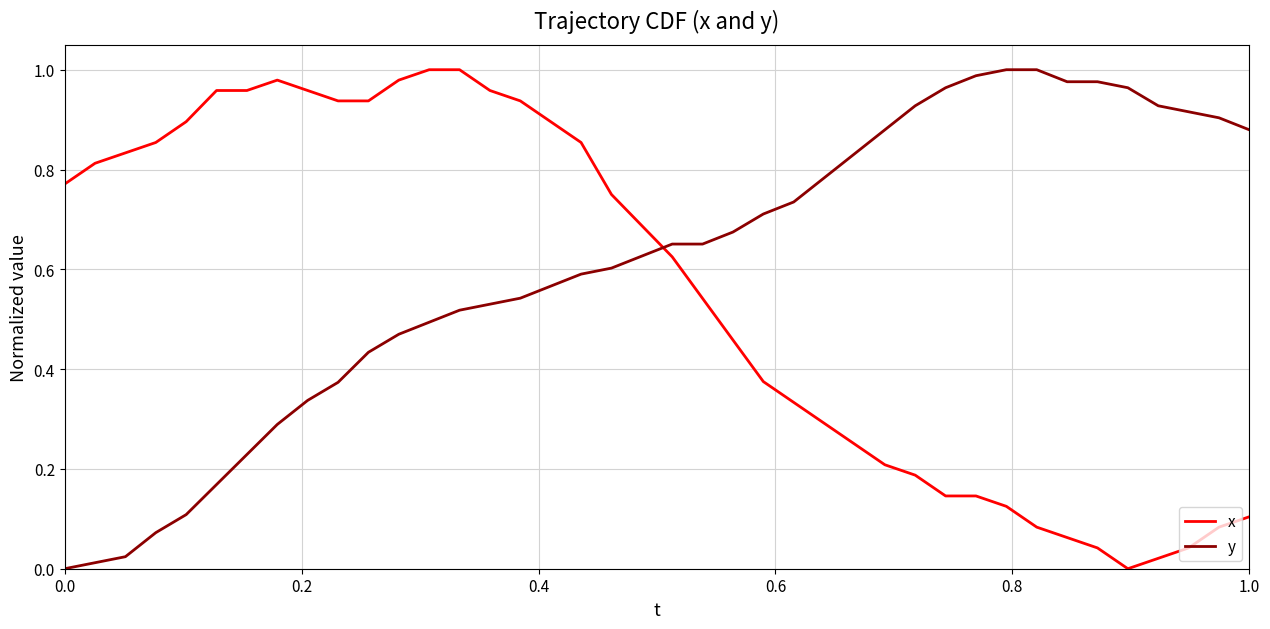

Rank the series by their average value, from highest to lowest.

y, x